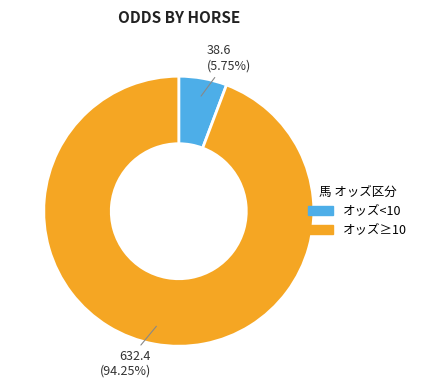

Count the number of slices in the pie.

2